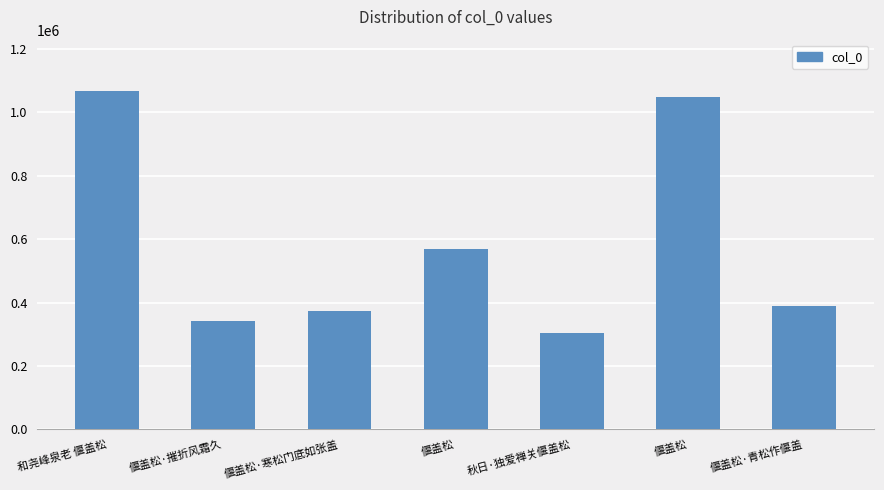

The value at 偃盖松 is 570061. True or false?

True